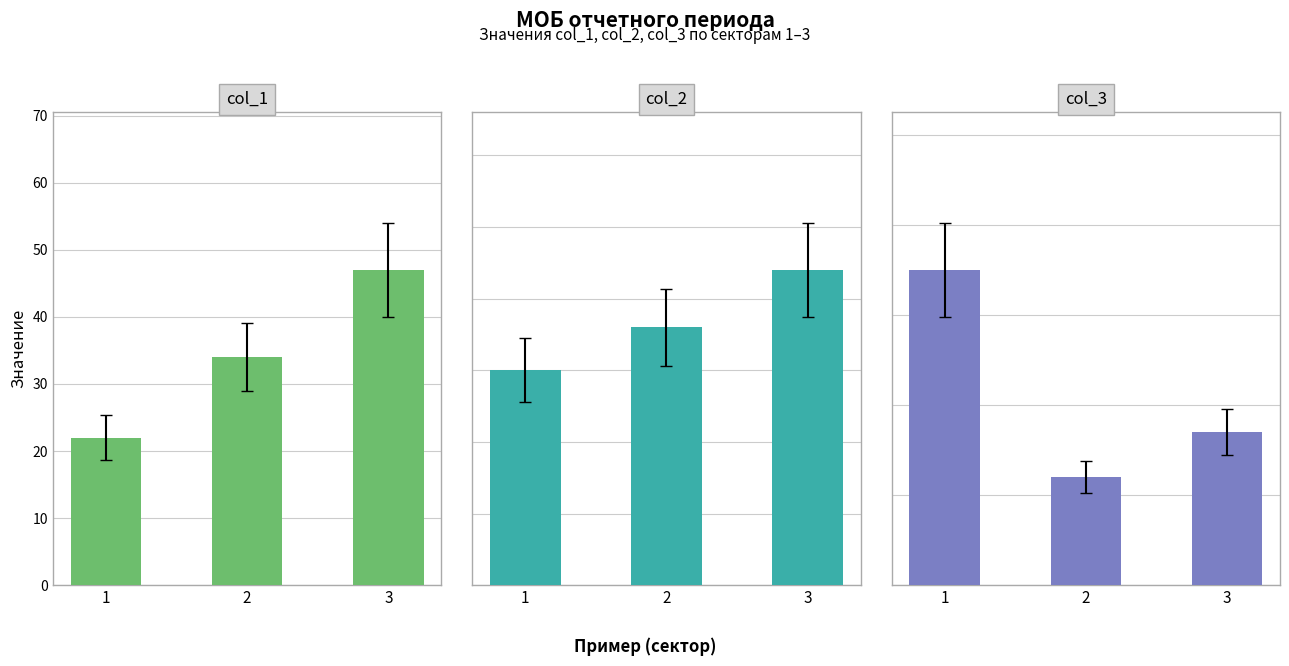

What is the total value across all series at 1?

72